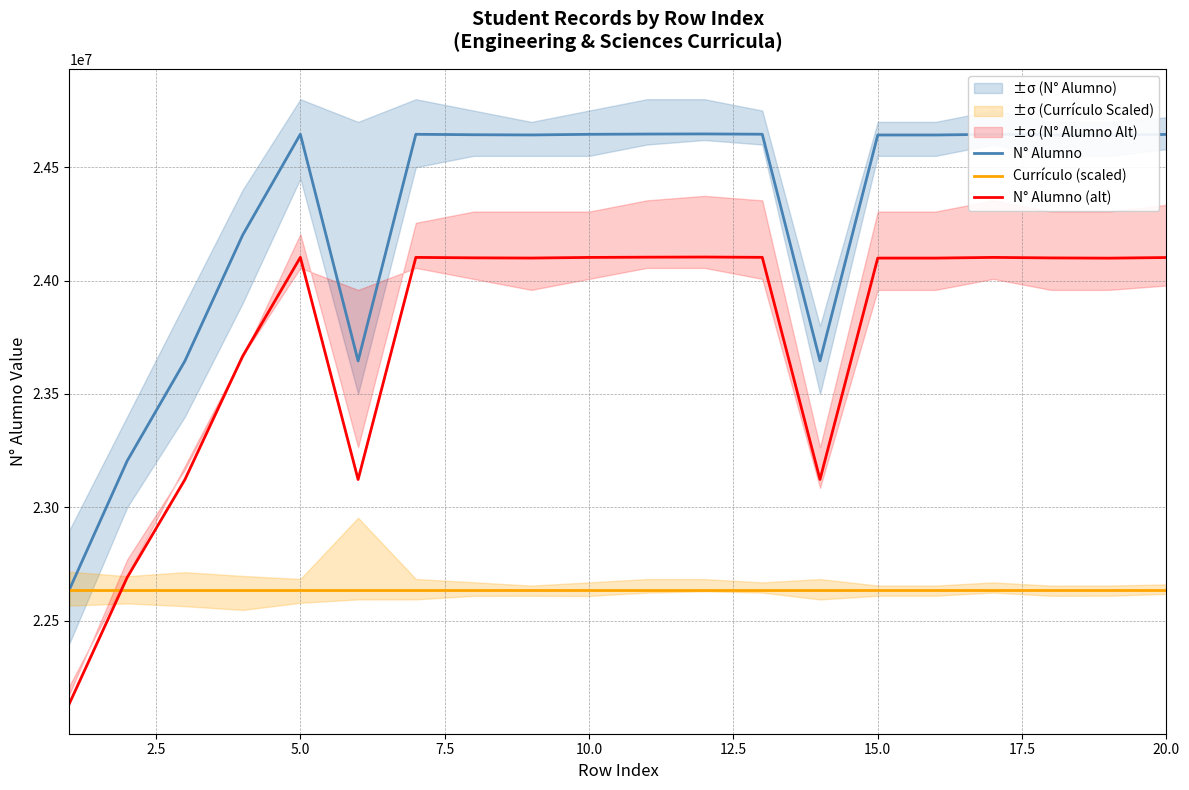

What value does the N° Alumno (alt) series have at 15.0?

24099362.9